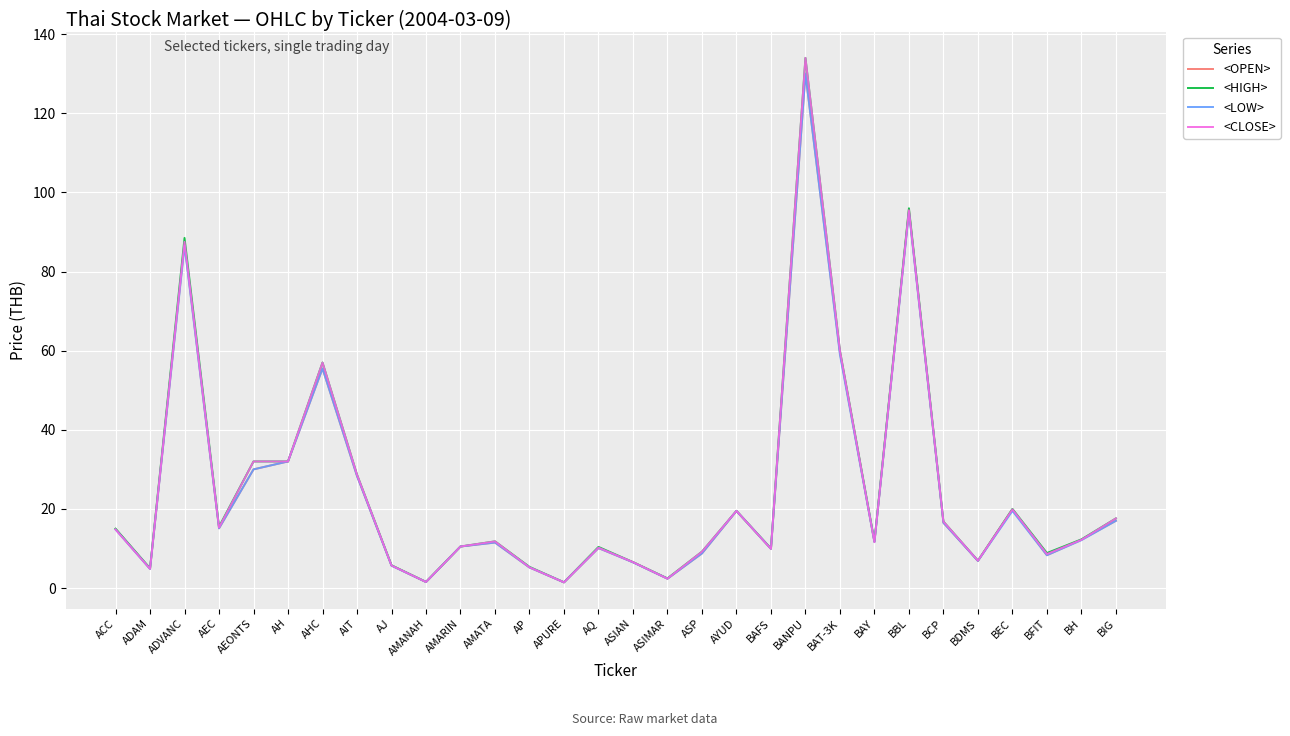

What position from the right is AMATA?

19